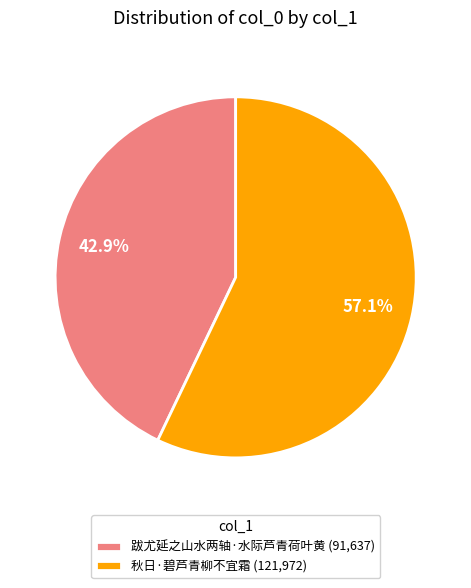

Which category has the smallest portion of the pie?

跋尤延之山水两轴·水际芦青荷叶黄